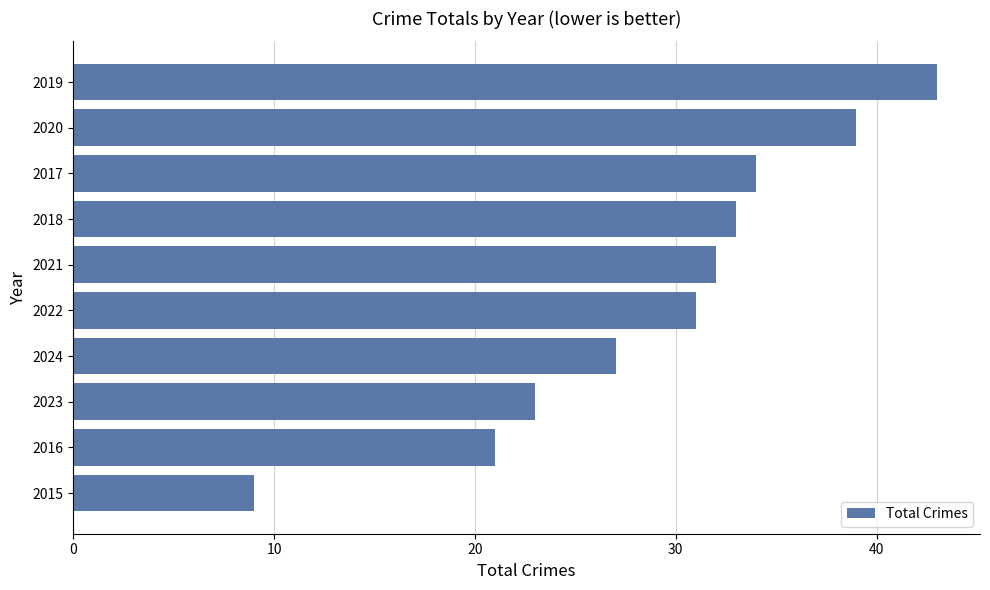

List the labels in order of value, smallest first.

2015, 2016, 2023, 2024, 2022, 2021, 2018, 2017, 2020, 2019